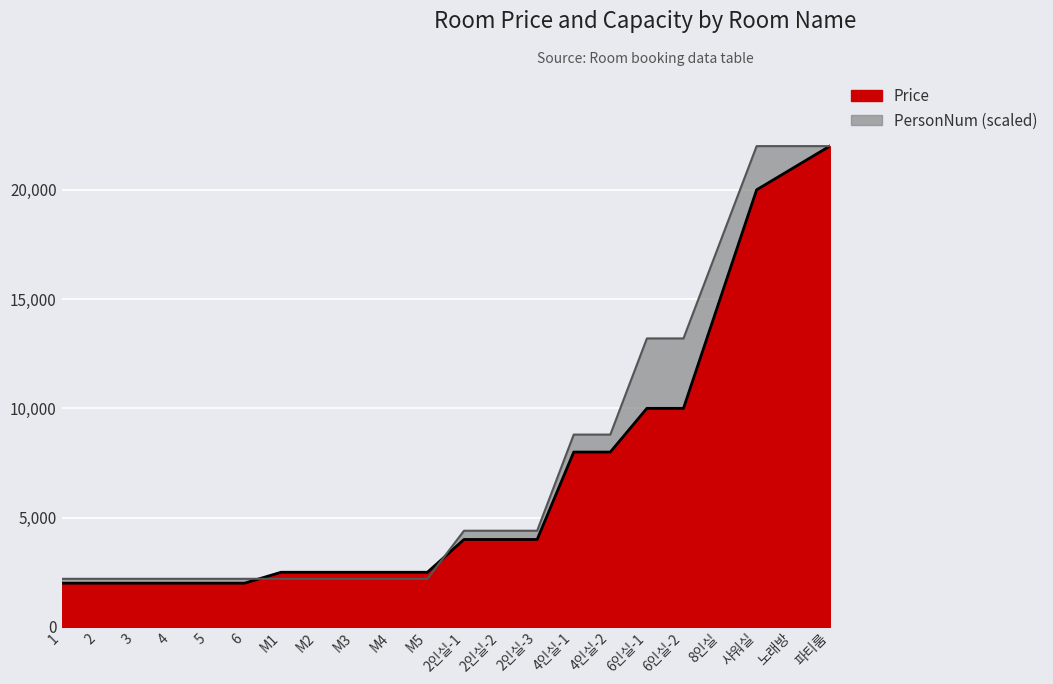

How many data points in Price are above 4000?

8